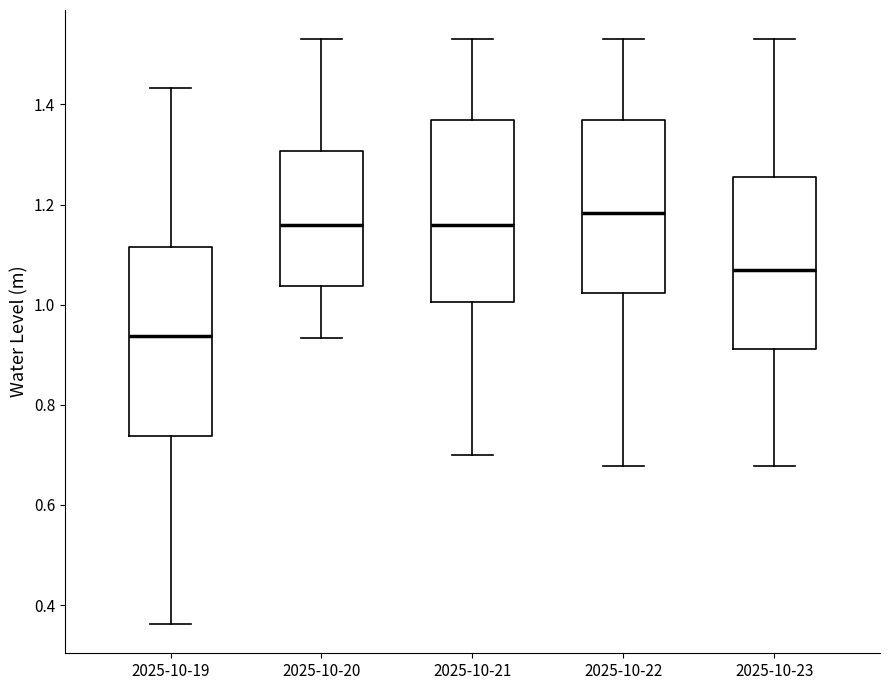

Where is the lower edge of the box for 2025-10-20 on the y-axis? The values are not printed on the chart, so give them approximately, as read against the axis.

1.04